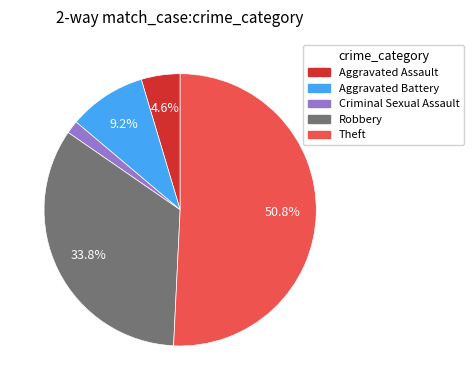

Does any single category account for the majority?

Yes